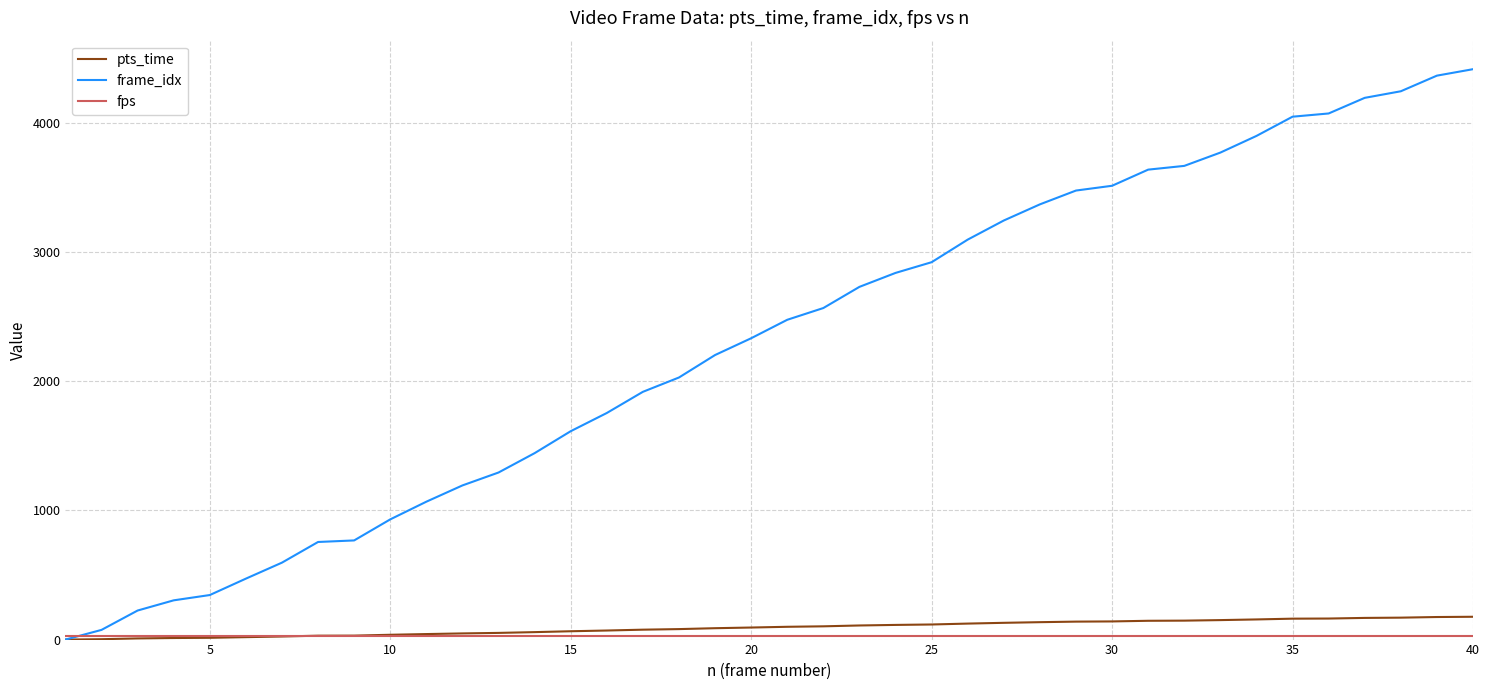

Which series has the largest total across all categories?

frame_idx